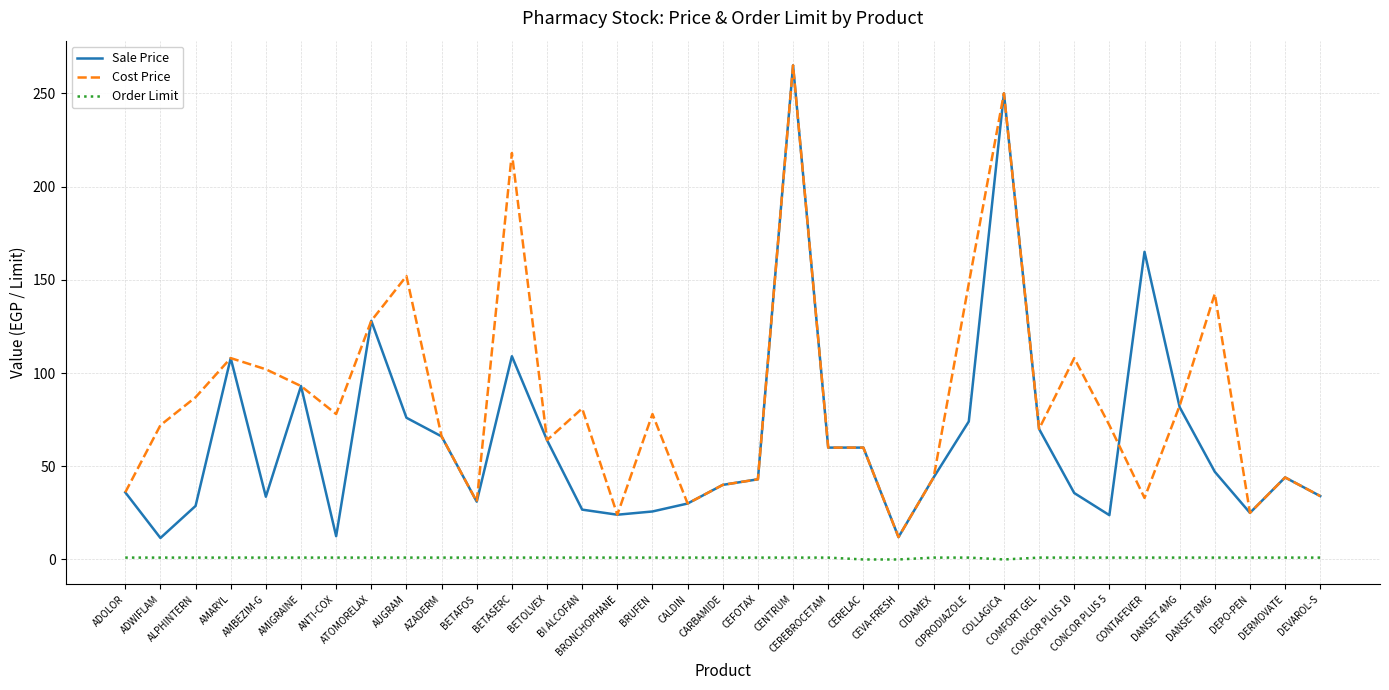

How many lines are shown in the chart?

3